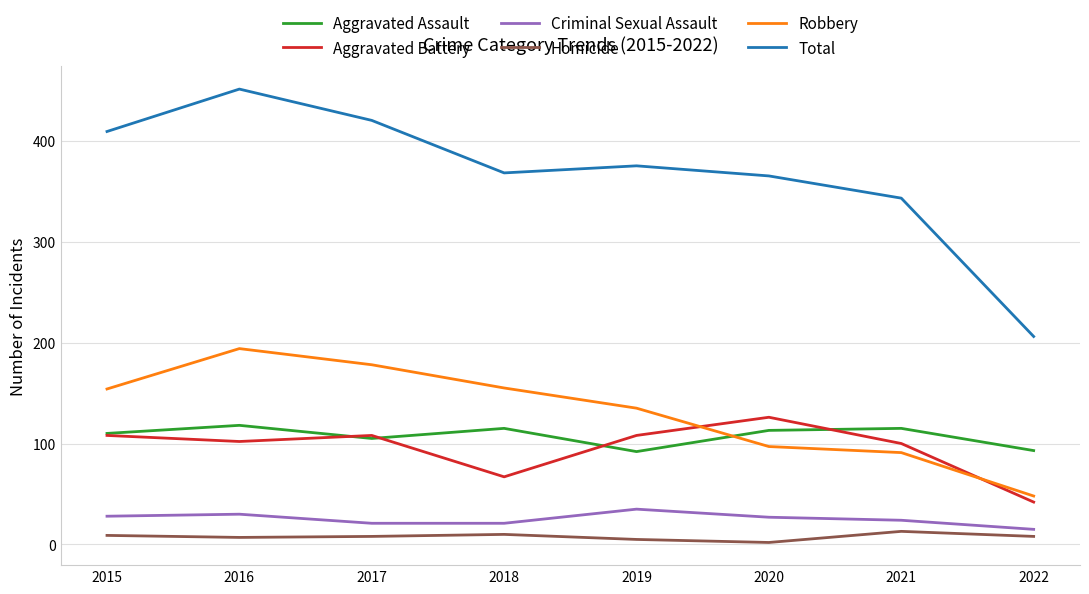

How many interior local peaks does the Total series have?

2